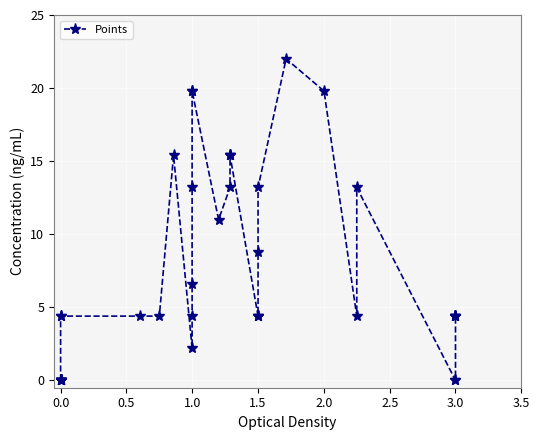

How many interior local valleys (lower than both neighbors) does the data have?

3